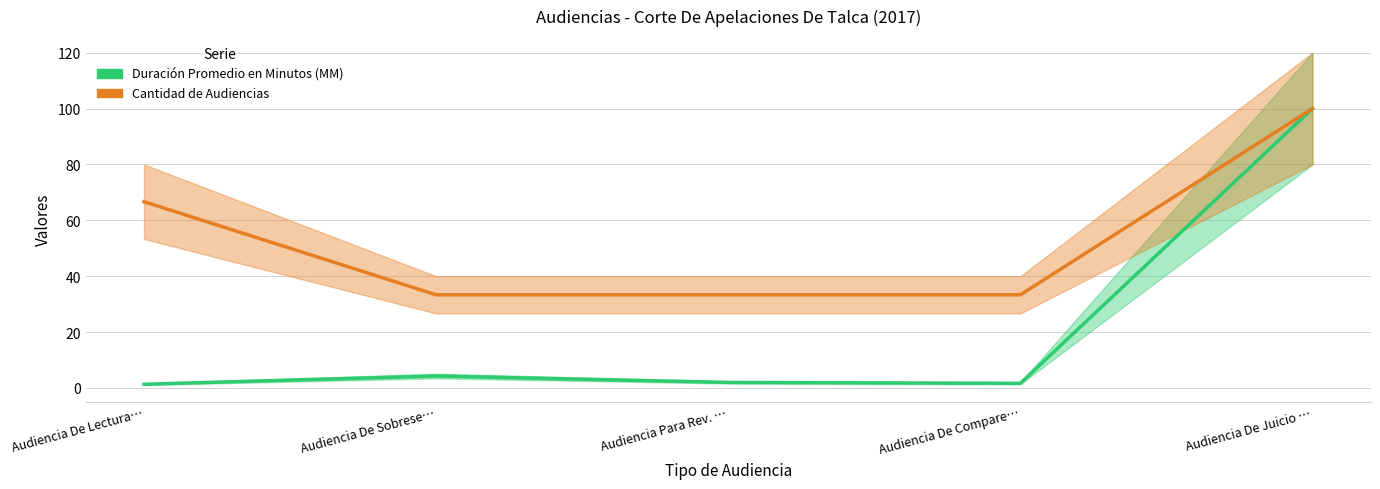

Is the value of Cantidad de Audiencias at Audiencia De Juicio … greater than the value of Duración Promedio en Minutos (MM) at Audiencia De Lectura…?

Yes